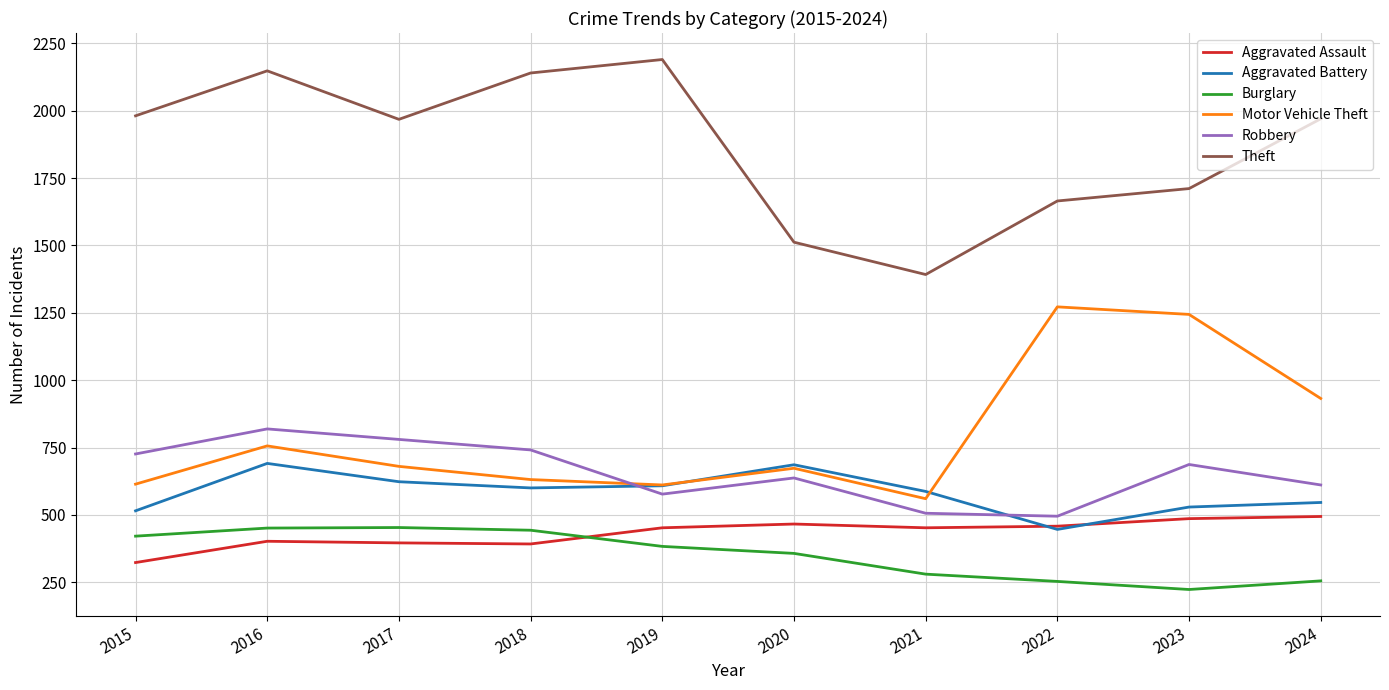

In Aggravated Battery, how many points are lower than both neighbors (excluding endpoints)?

2